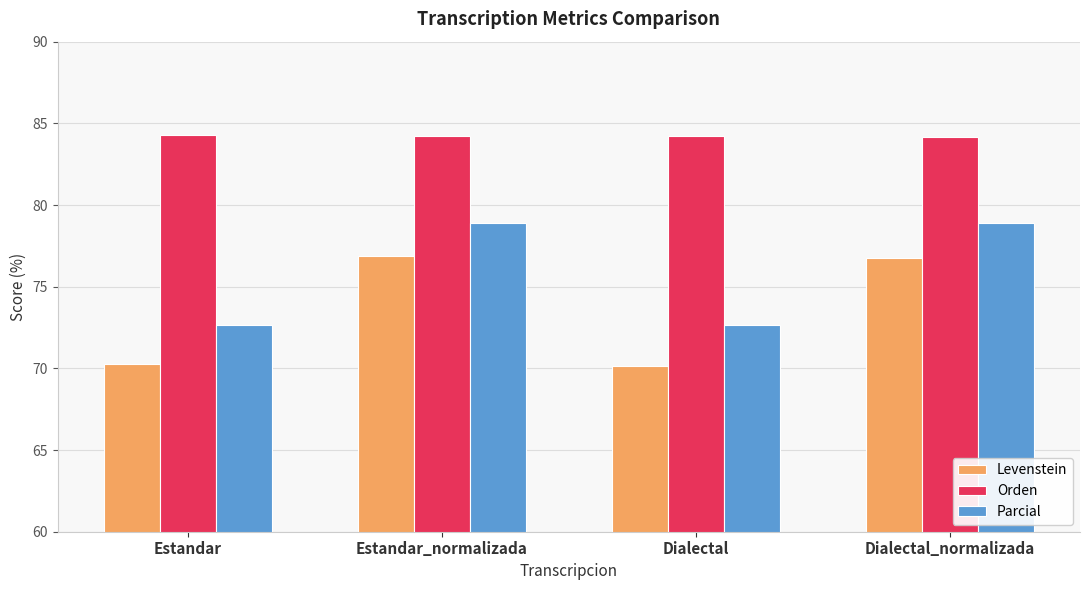

What is the average value of the Parcial series?

75.8